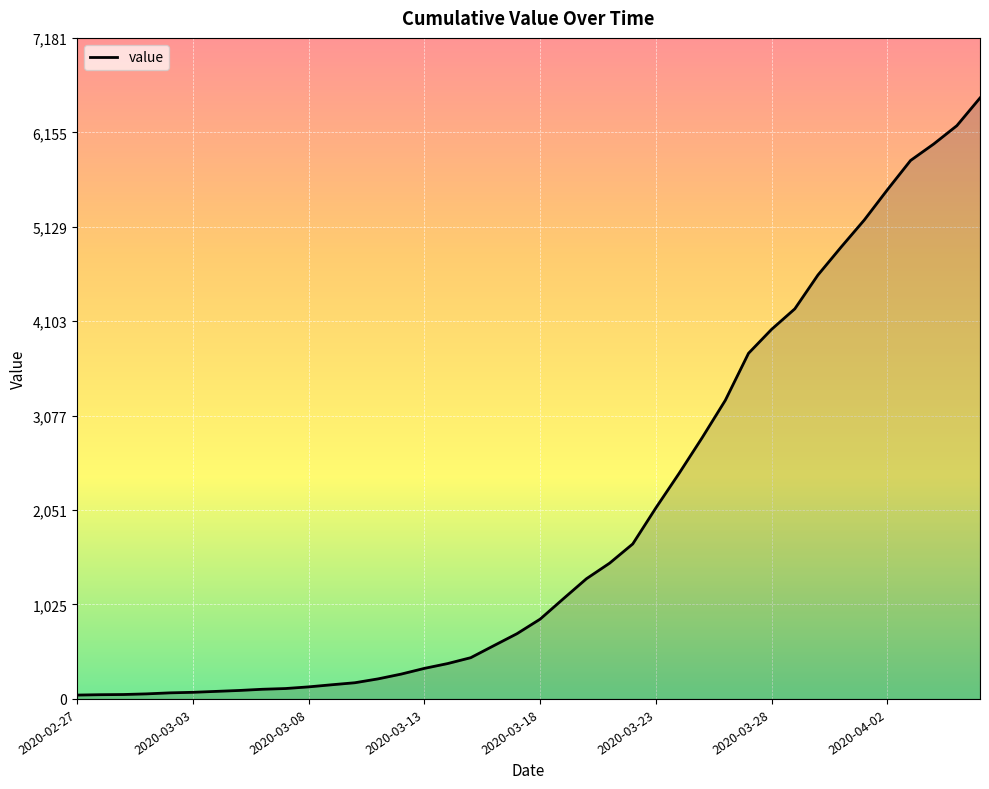

What is the greatest value displayed?

6529